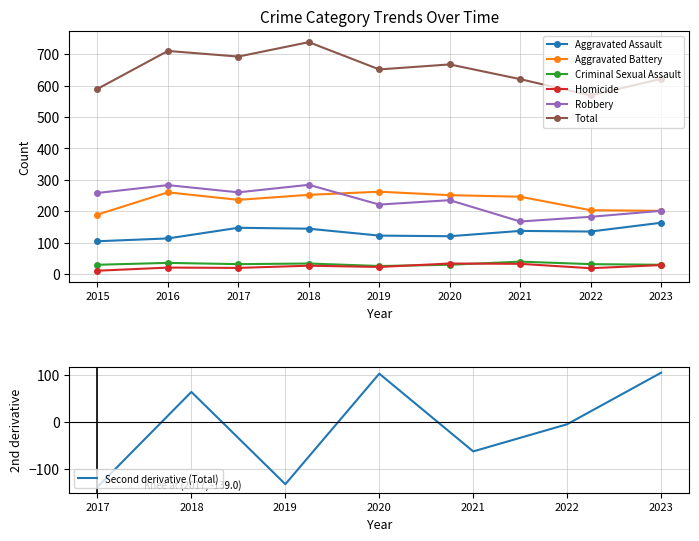

Reading right to left, transcribe all the data shown in this chart.

Aggravated Assault: 163	135	137	120	122	144	147	113	104
Aggravated Battery: 201	203	246	251	262	252	236	260	189
Criminal Sexual Assault: 29	31	39	29	25	33	31	35	29
Homicide: 28	18	32	33	22	26	19	20	10
Robbery: 201	182	167	235	221	284	260	283	258
Total: 622	569	621	668	652	739	693	711	590